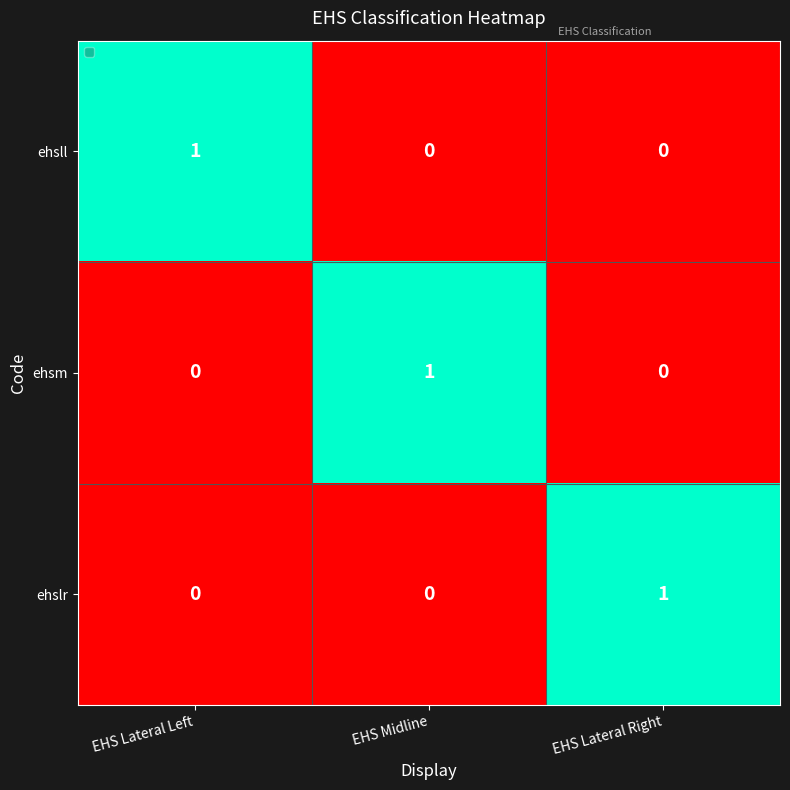

Which category has the highest value in the ehslr series?

EHS Lateral Right